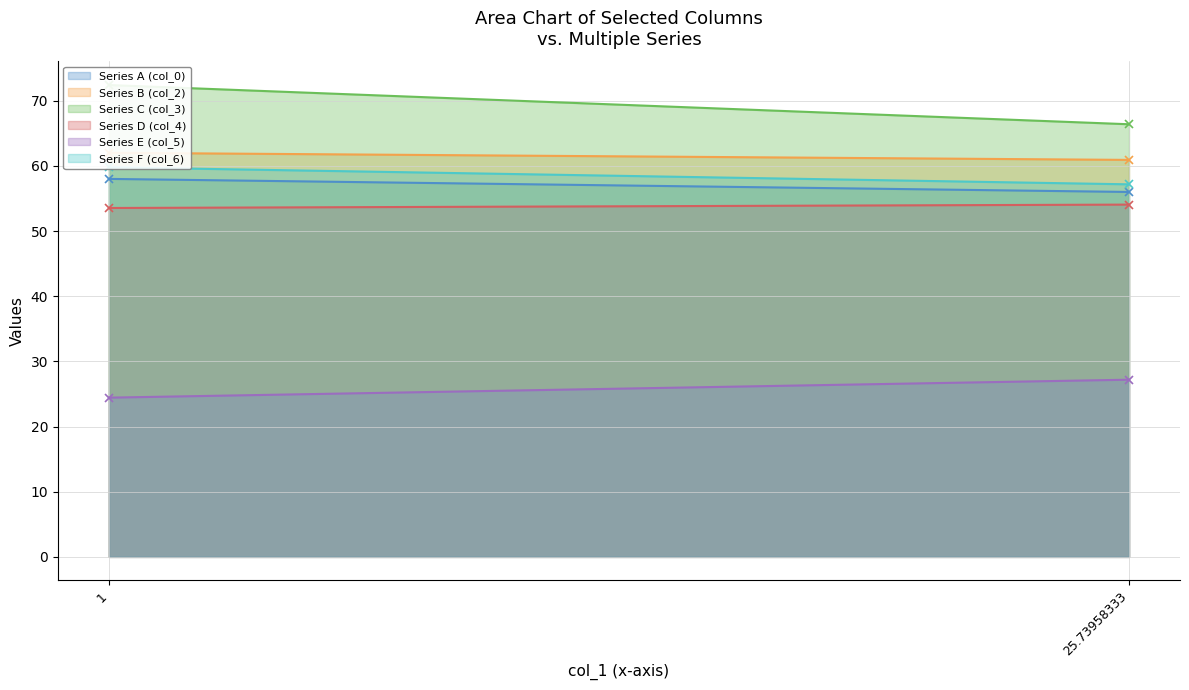

What is the value of the Series B (col_2) point at the 2nd from the left?

60.9